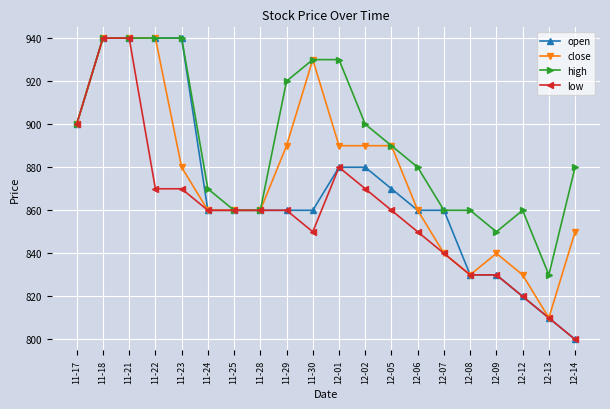

Reading right to left, what are all the values shown in this chart?

open: 800	810	820	830	830	860	860	870	880	880	860	860	860	860	860	940	940	940	940	900
close: 850	810	830	840	830	840	860	890	890	890	930	890	860	860	860	880	940	940	940	900
high: 880	830	860	850	860	860	880	890	900	930	930	920	860	860	870	940	940	940	940	900
low: 800	810	820	830	830	840	850	860	870	880	850	860	860	860	860	870	870	940	940	900